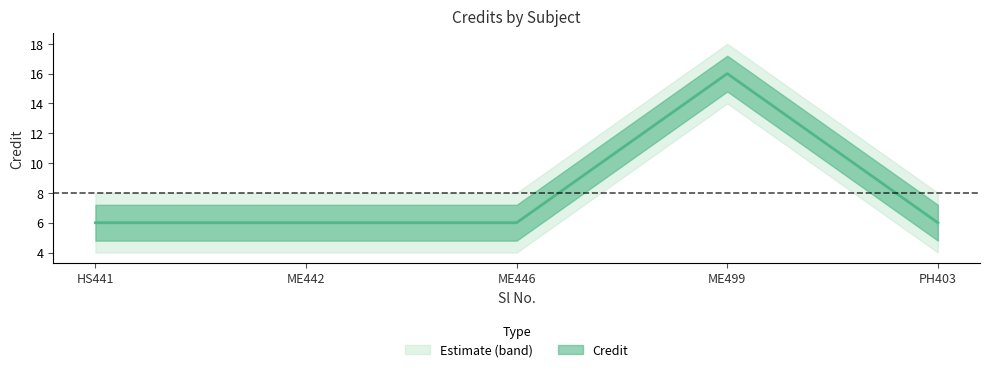

Approximately how many times larger is the value at ME446 compared to PH403?

1.0